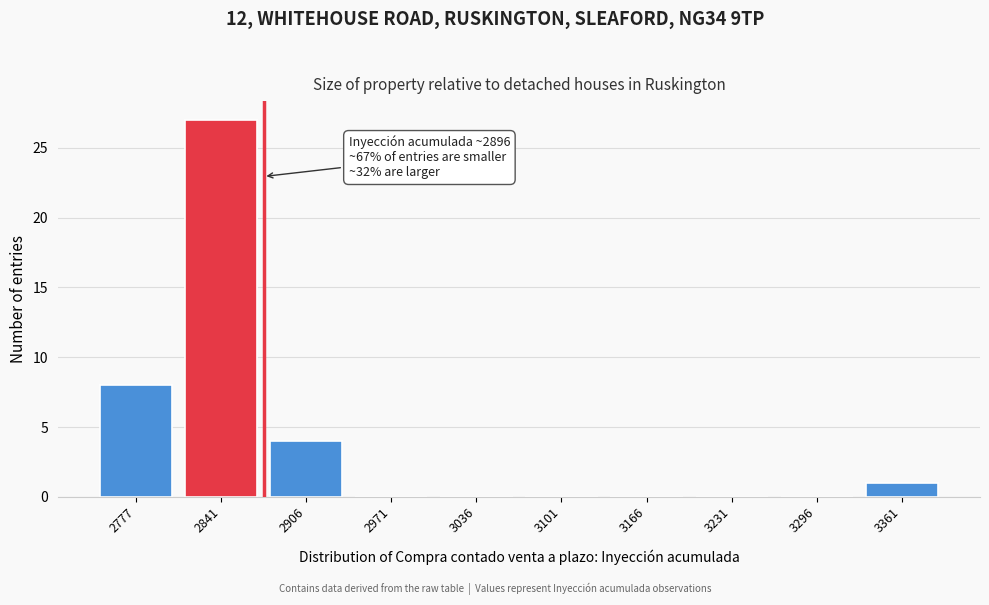

Reading left to right, list all the values displayed in this chart.

2777=8	2841=27	2906=4	2971=0	3036=0	3101=0	3166=0	3231=0	3296=0	3361=1